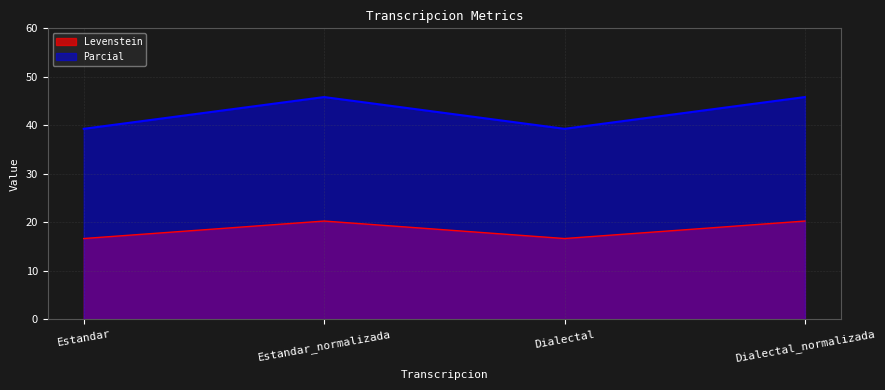

True or false: Parcial and Levenstein intersect in this chart.

False